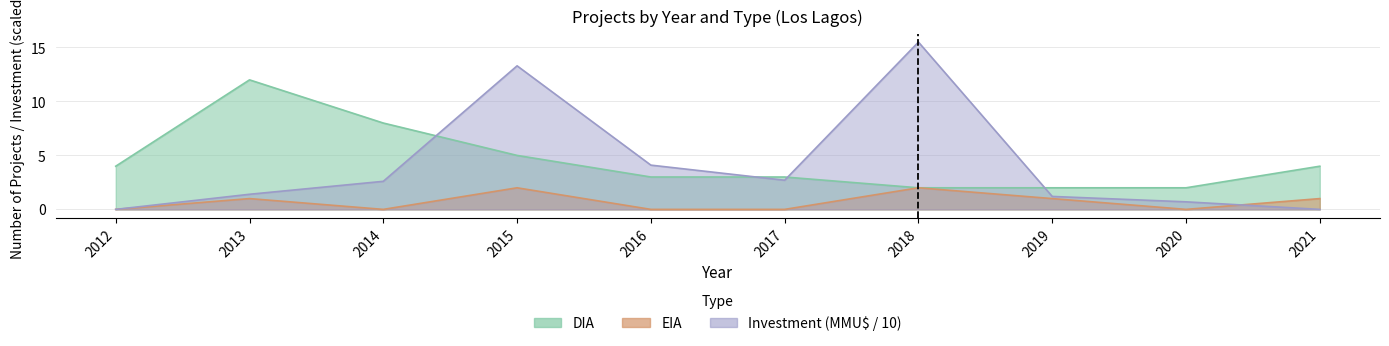

At which category is the sum across all series the highest?

2015